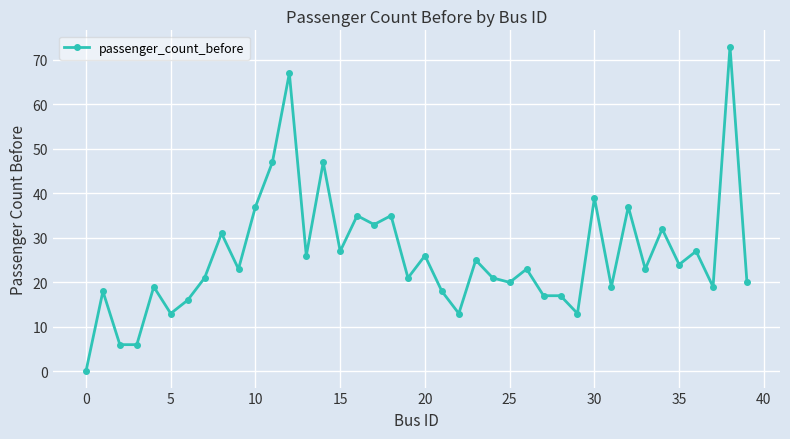

True or false: there are more than 1 points higher than both neighbors.

True